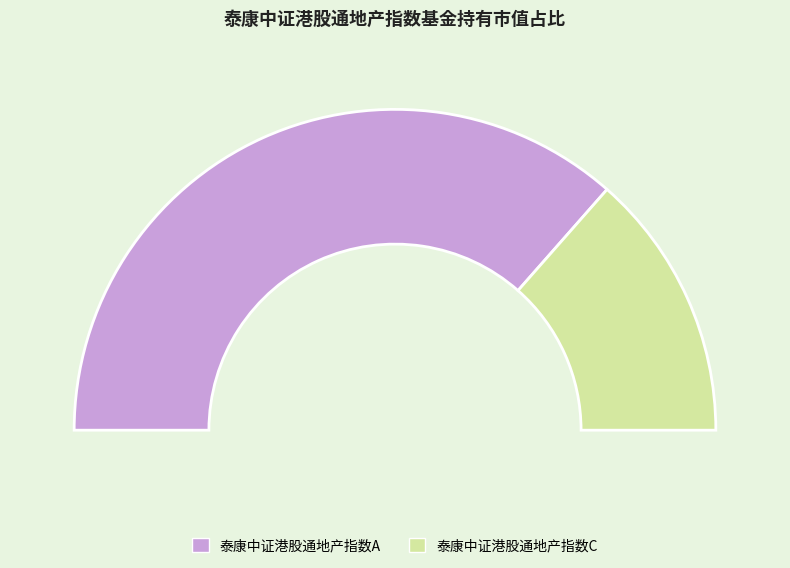

The 泰康中证港股通地产指数C slice represents 27% of the pie. True or false?

True